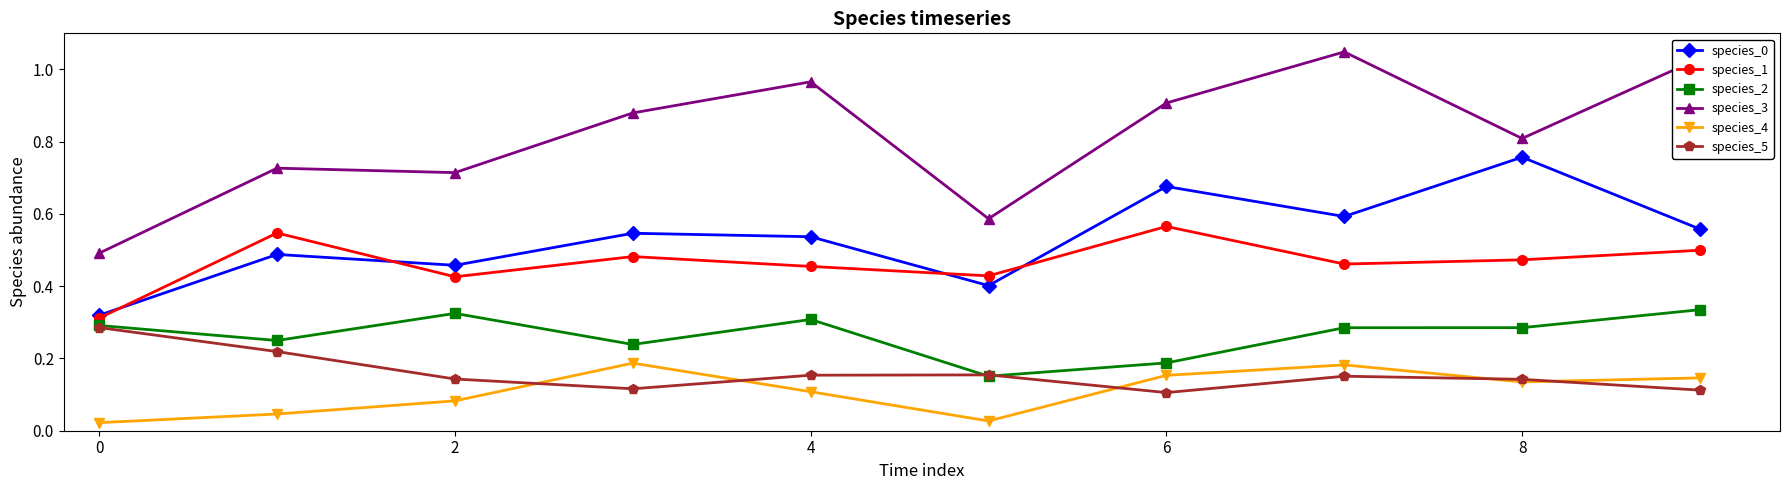

True or false: species_4 has more than 0 interior local peaks.

True